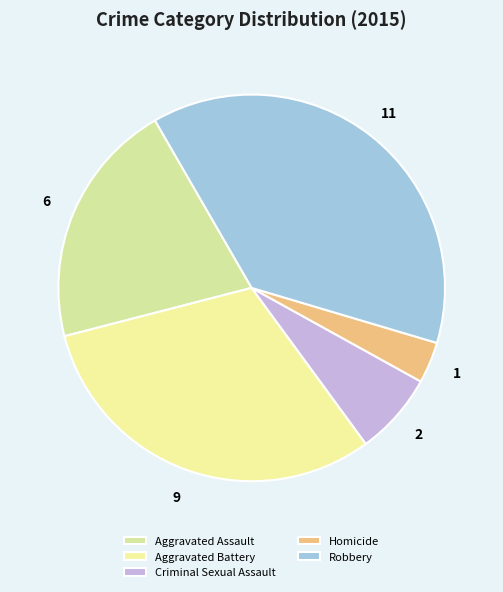

To the nearest percent, what is the average slice percentage?

20%